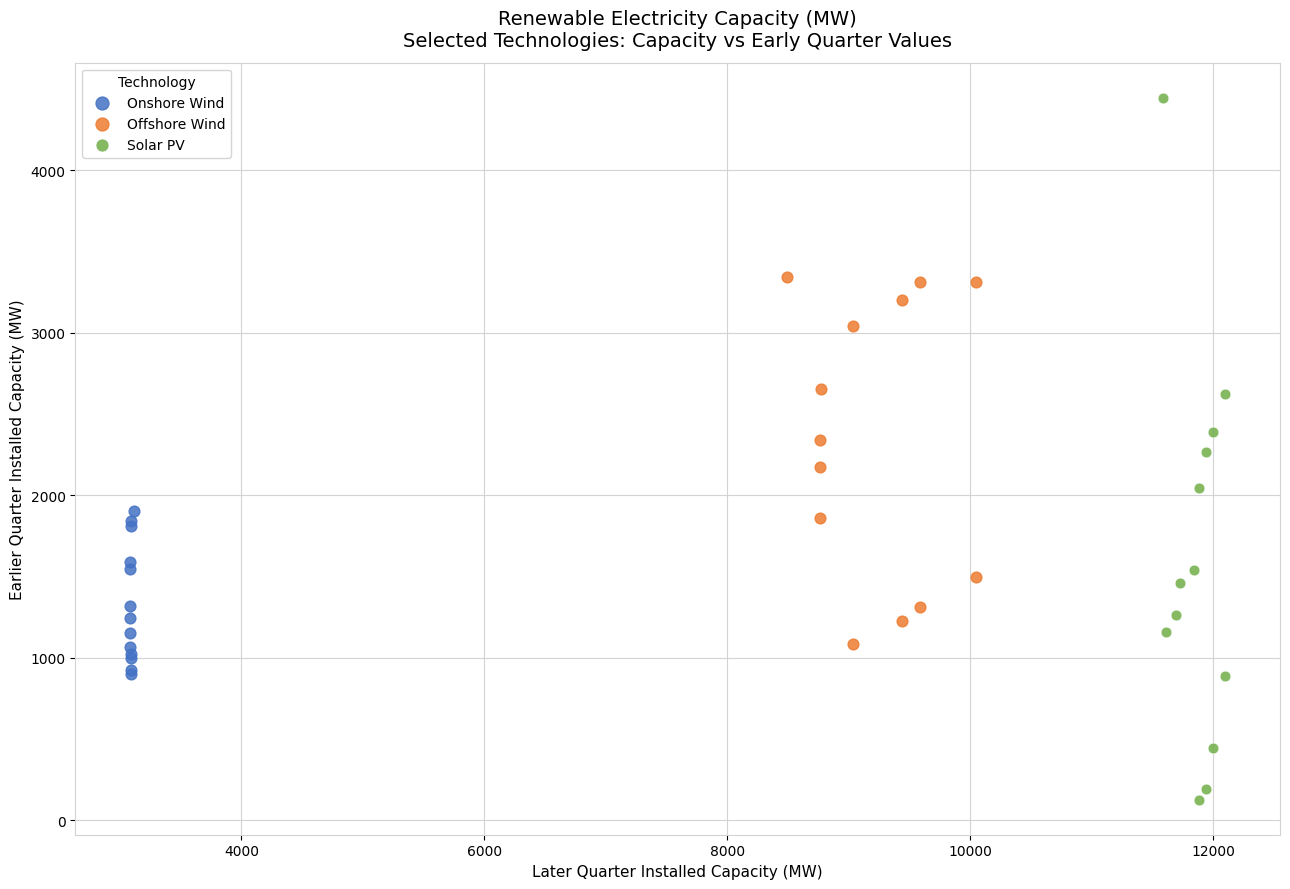

What are all the series names shown in the legend?

Onshore Wind, Offshore Wind, Solar PV